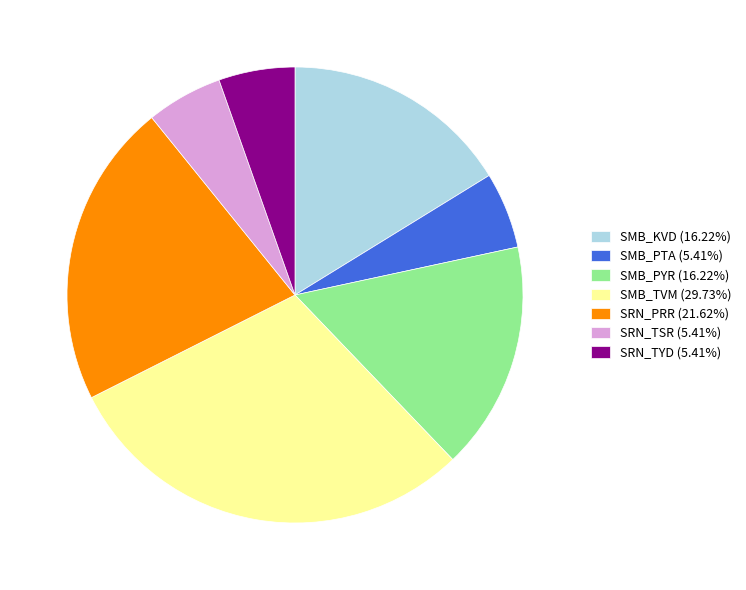

Does SRN_TSR (5.41%) represent more than half of the total?

No